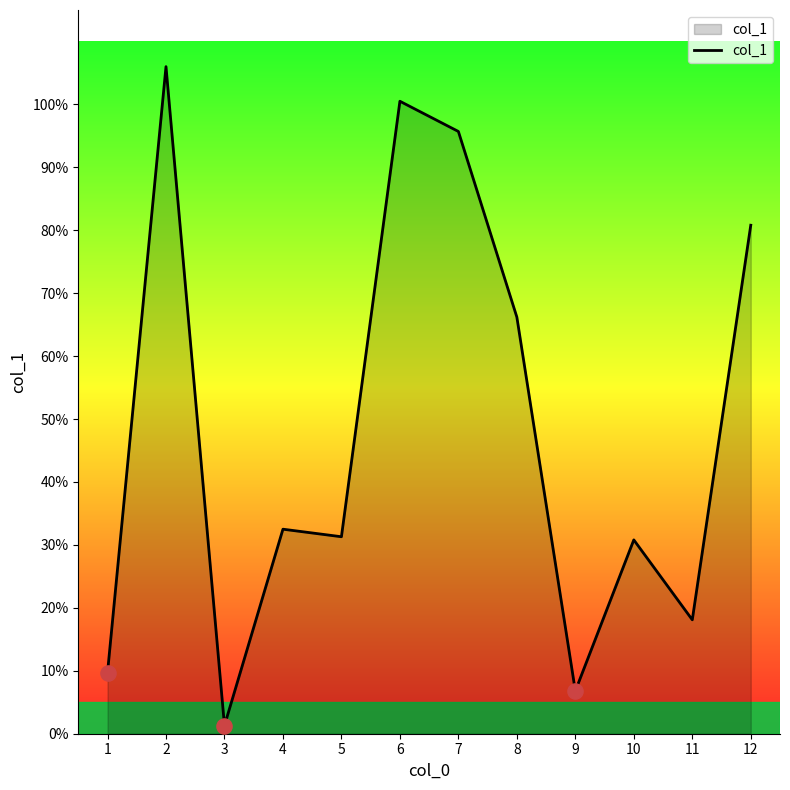

Between 5 and 9, which is larger?

5